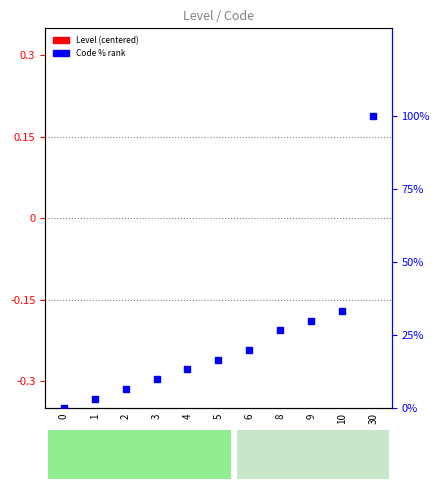

Which series has the largest Y range (max minus min)?

Code % rank